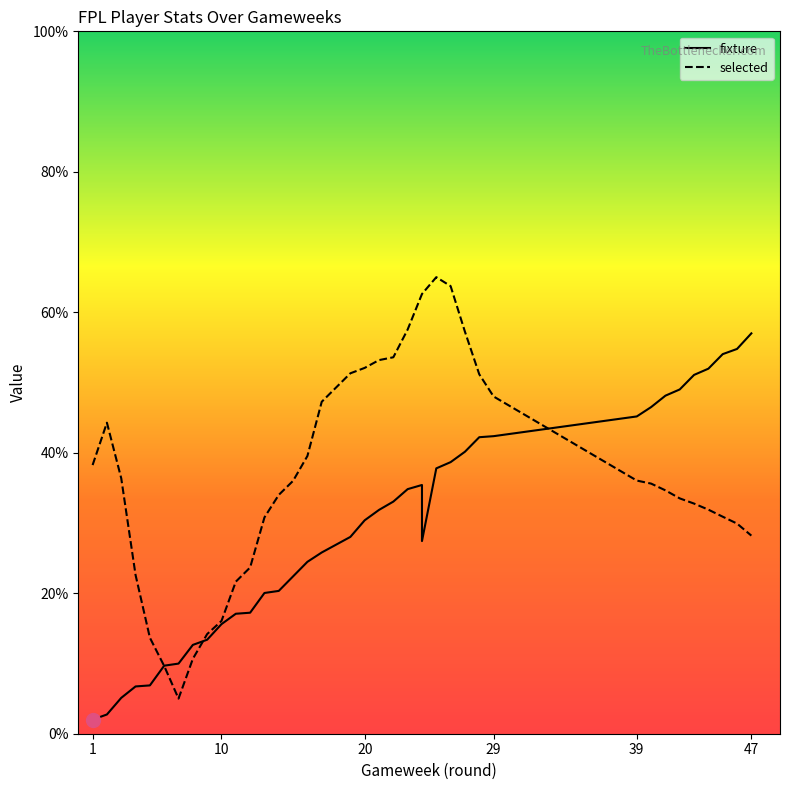

What is the highest value of the fixture series?

57.0